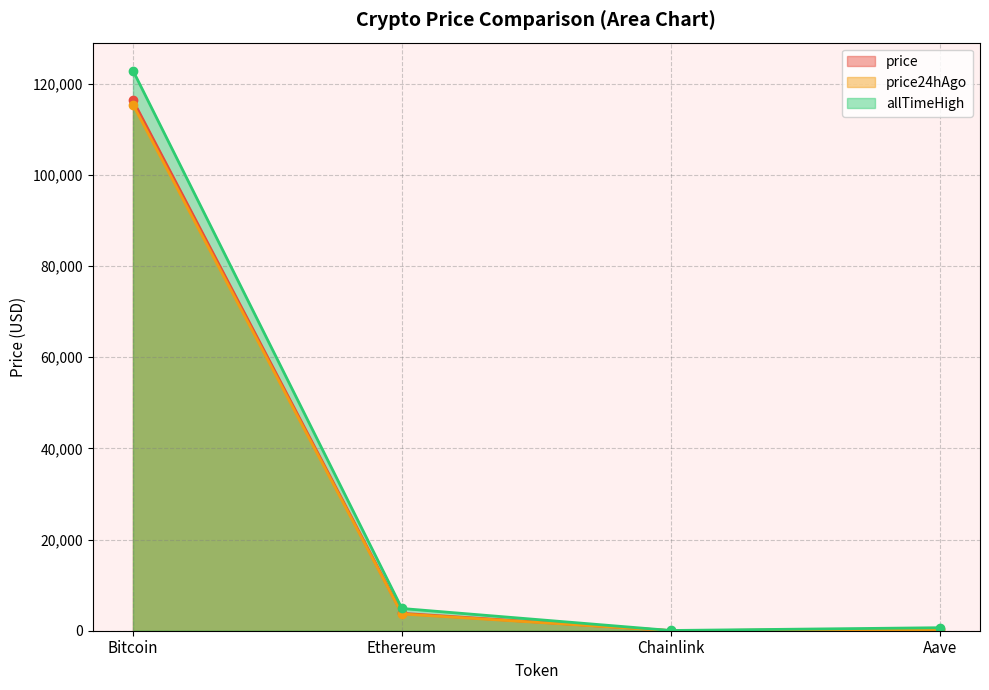

What is the spread (max minus min) of values at Aave?

398.5